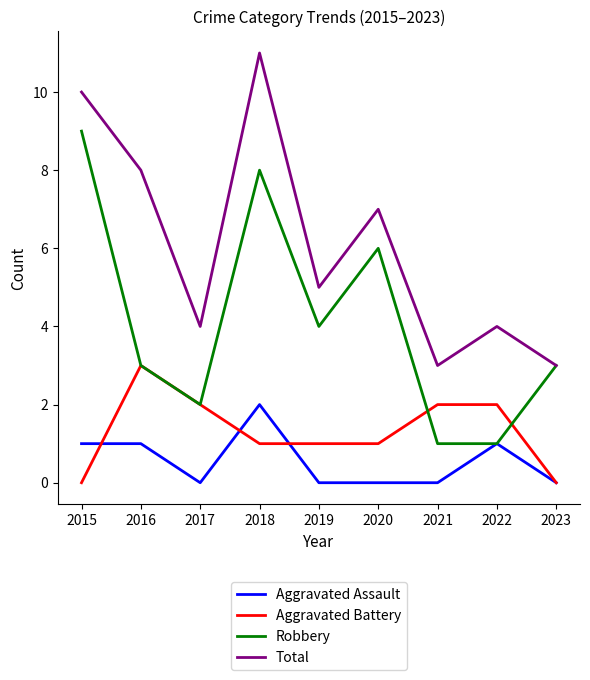

The Total series shows 3 at 2021. True or false?

True